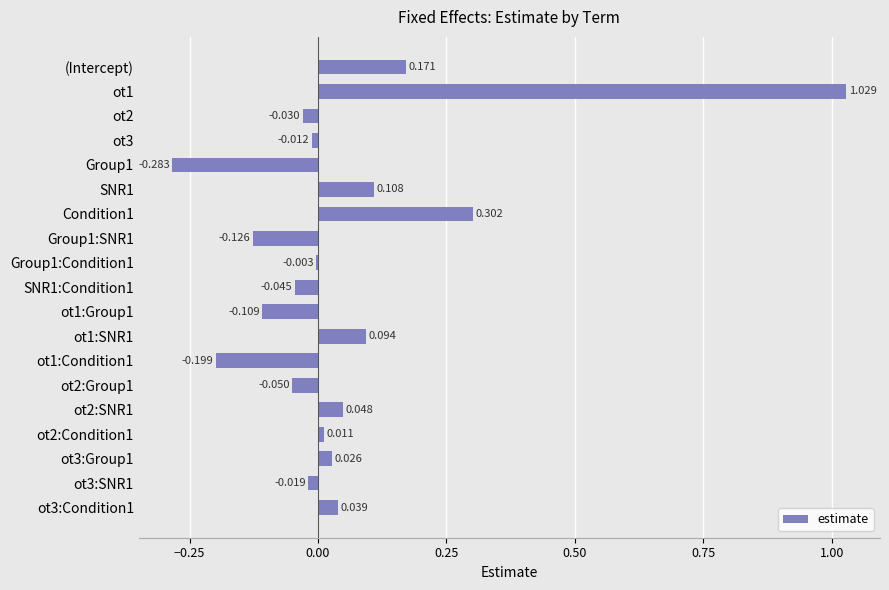

What is the difference between the second highest and minimum values?

0.6